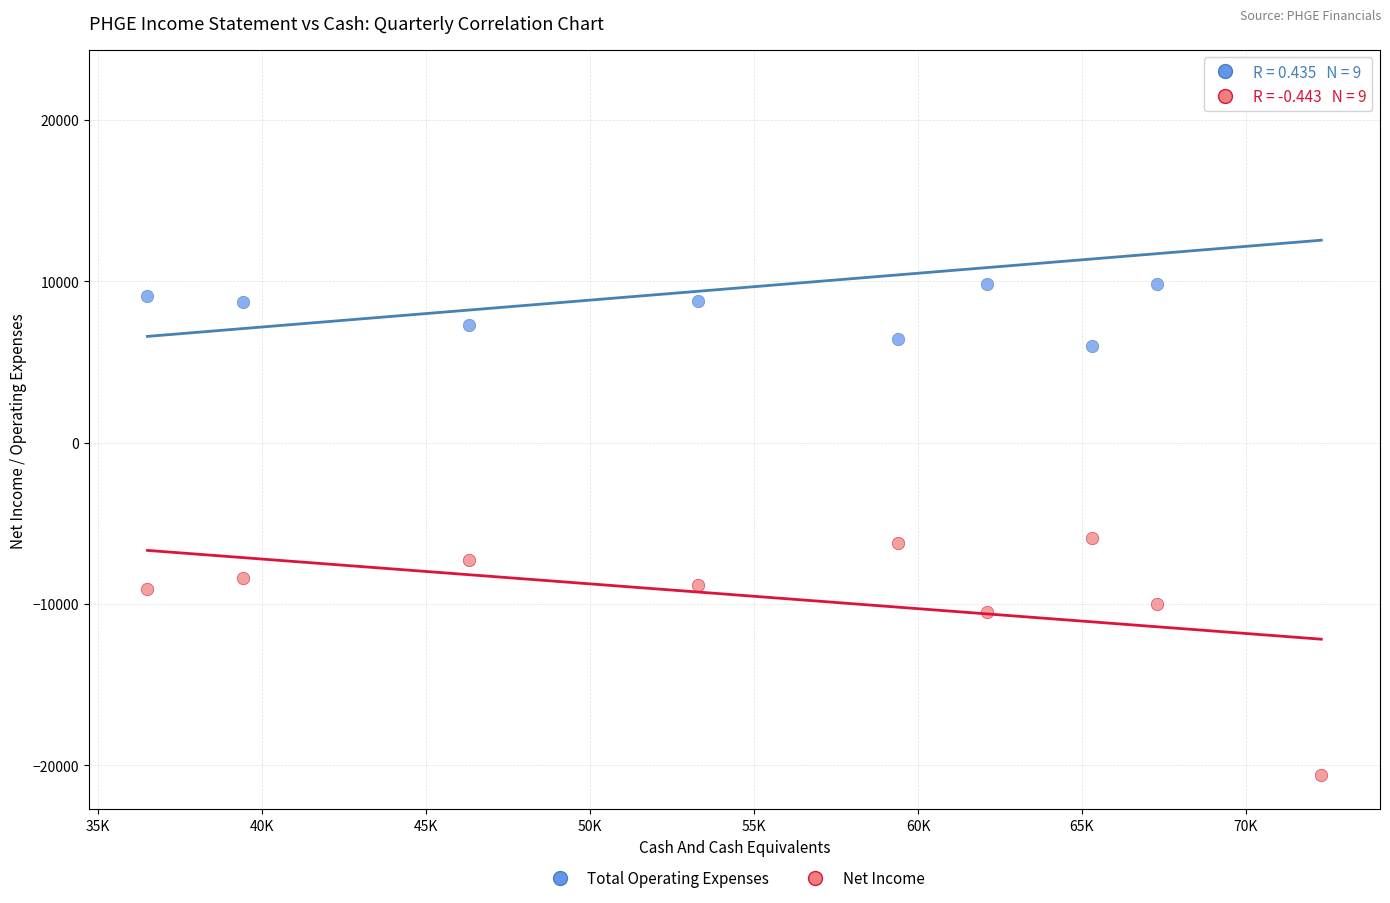

Which series reaches the minimum Y coordinate?

Net Income